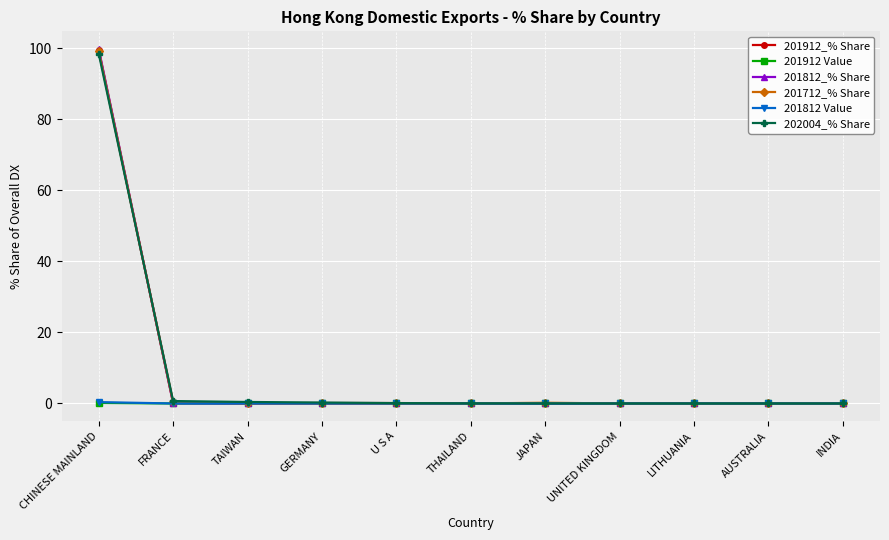

Is this an area chart (filled region under the line)?

No